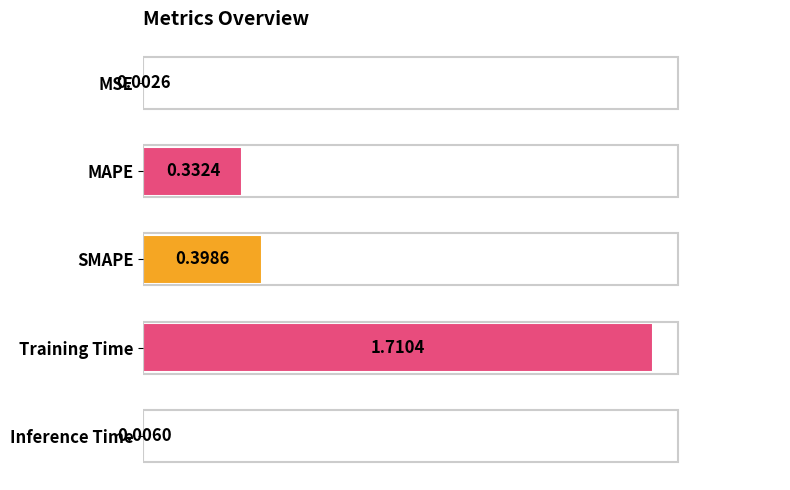

What is the sum of all values?

2.4